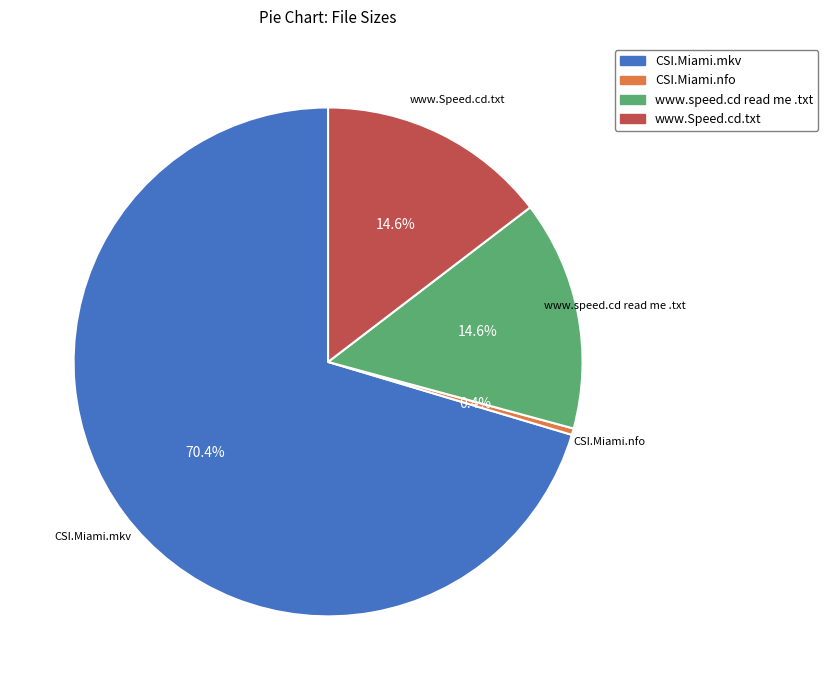

Count the number of slices in the pie.

4